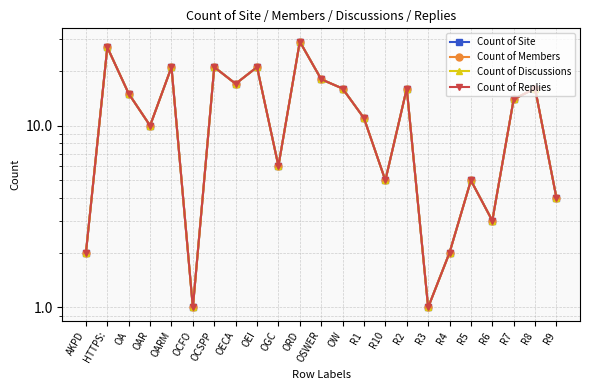

Which series changed the most between OAR and R8?

Count of Site